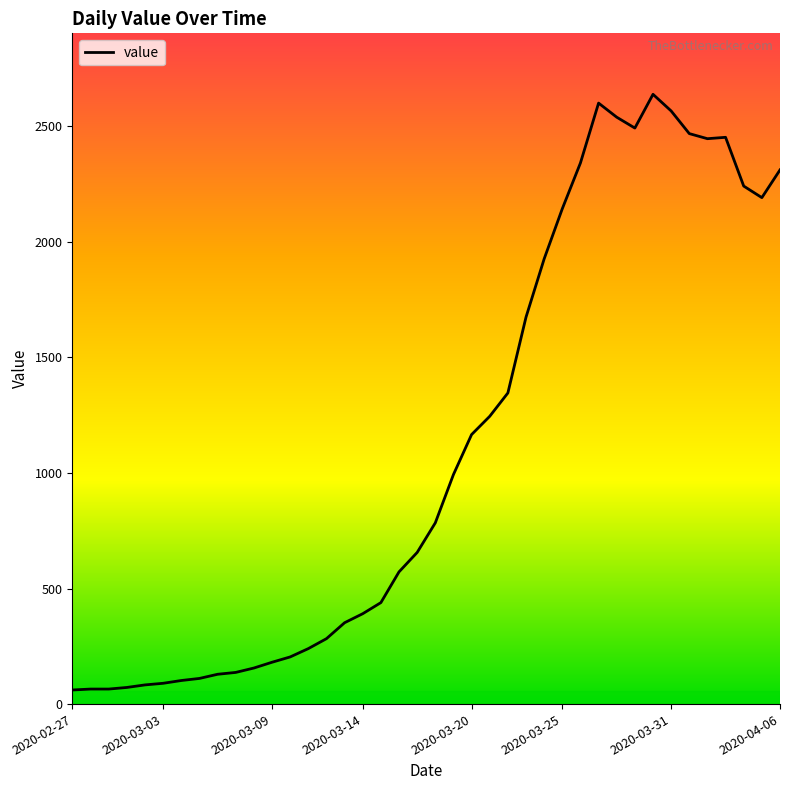

What is the maximum value shown in the chart?

2638